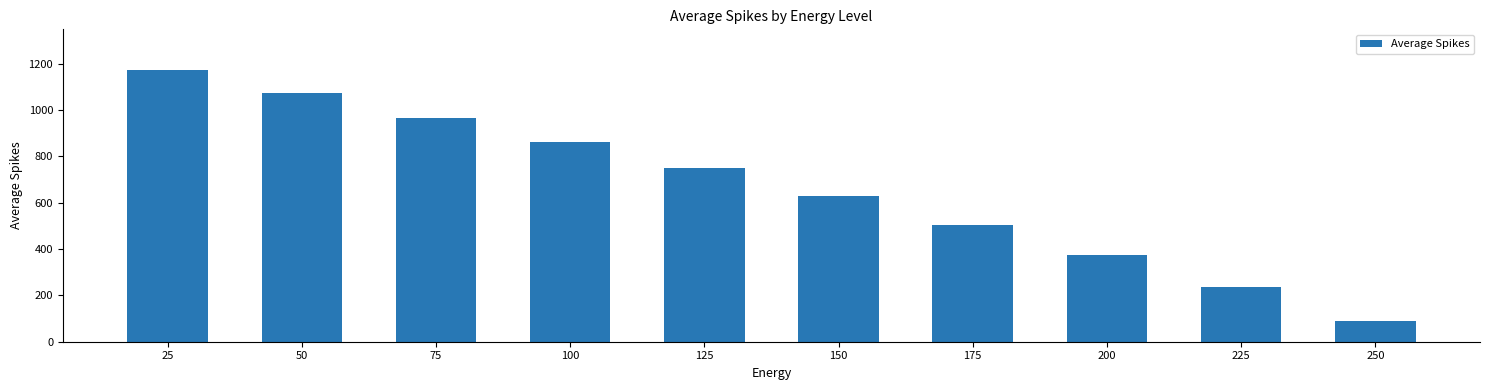

At which label is the value closest to 631?

150